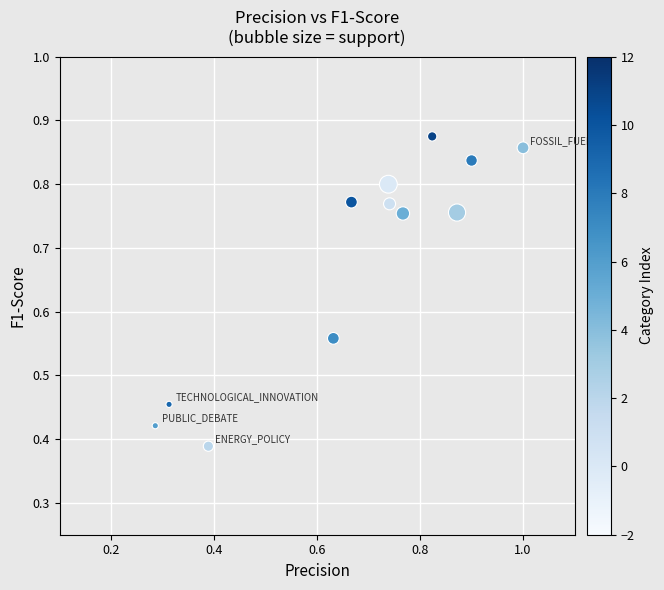

What is the average X value?

0.7